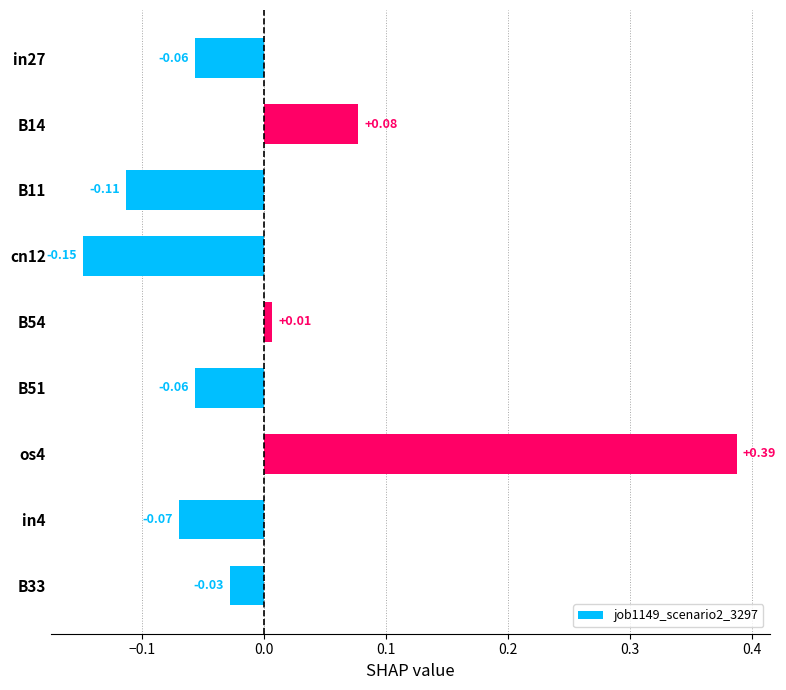

What is the change in value from cn12 to B51?

+0.1